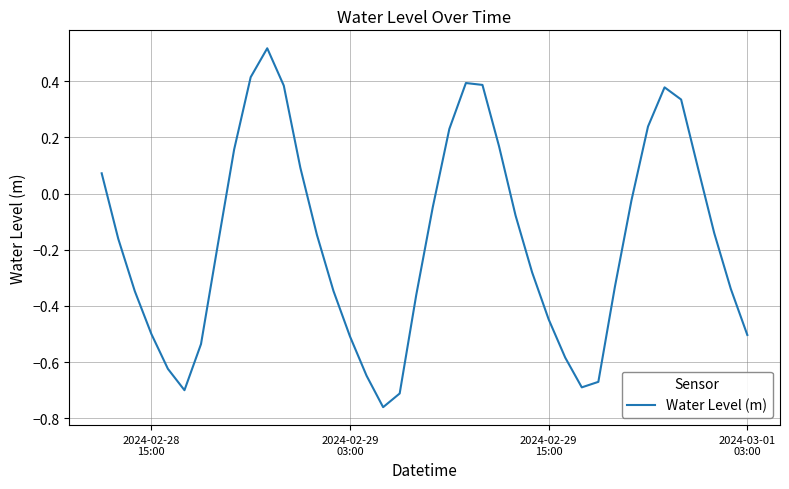

How many interior local peaks (higher than both neighbors) does the data have?

3